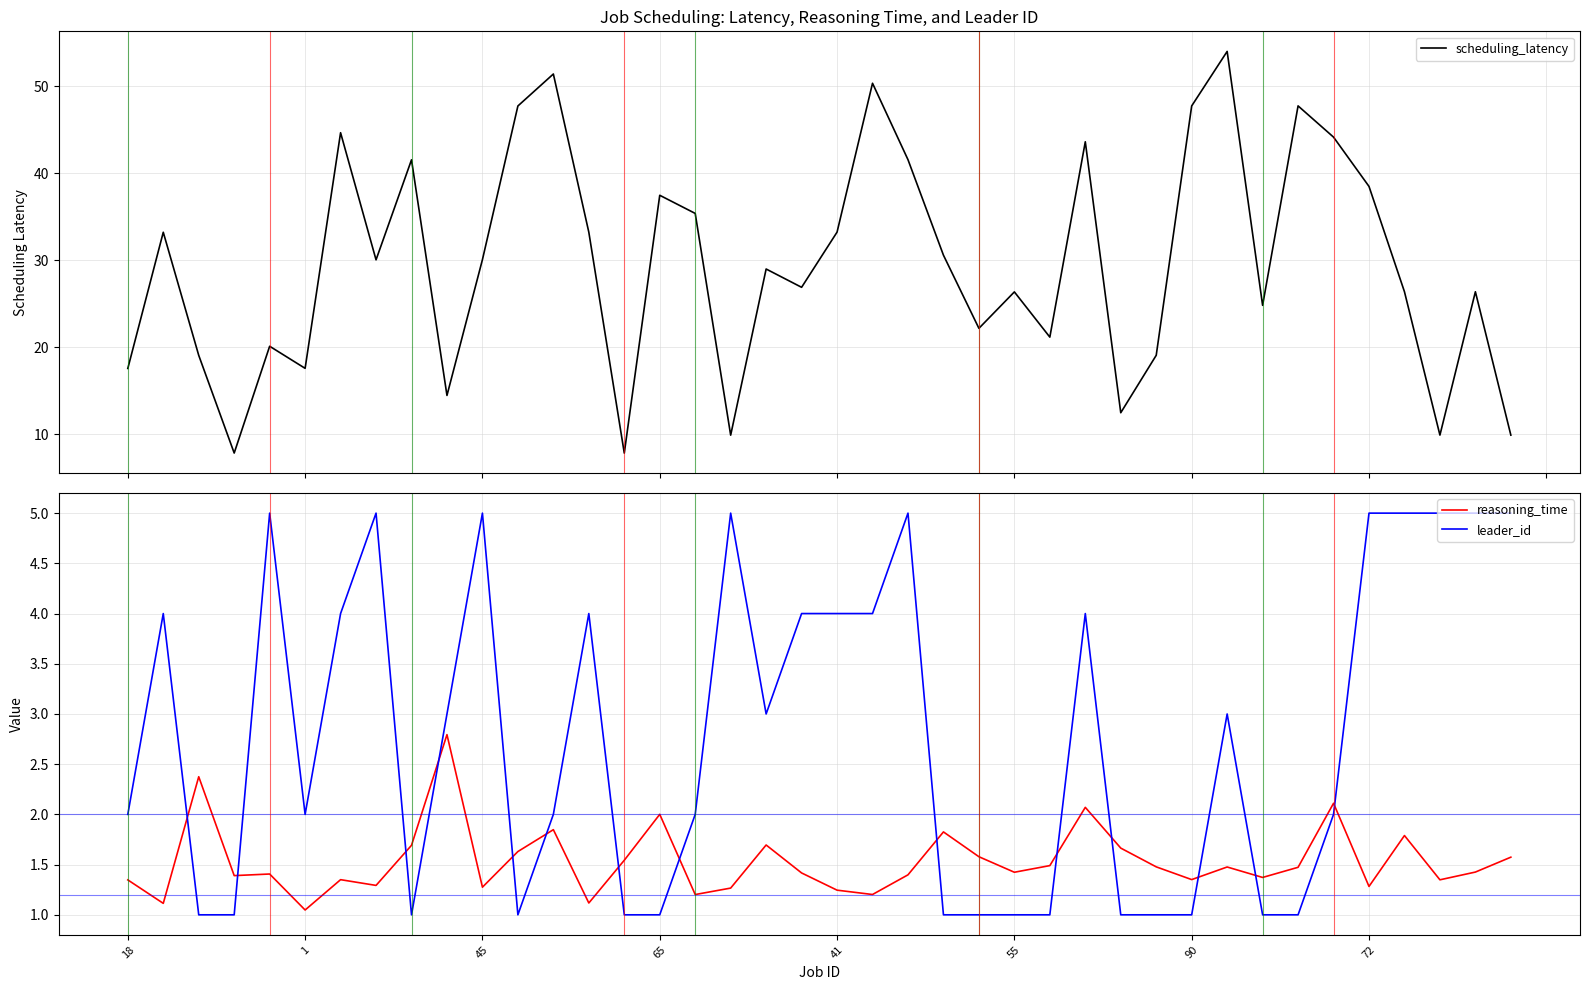

True or false: reasoning_time has a value of 1.4 at 38.

True